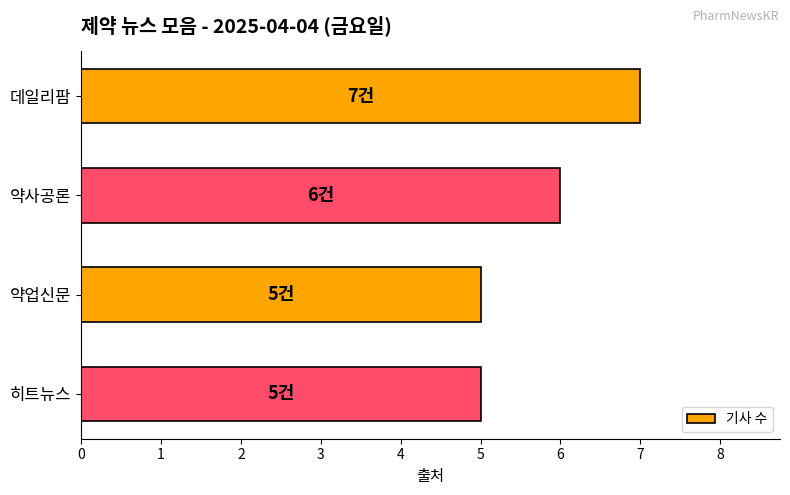

Read the value at 데일리팜.

7